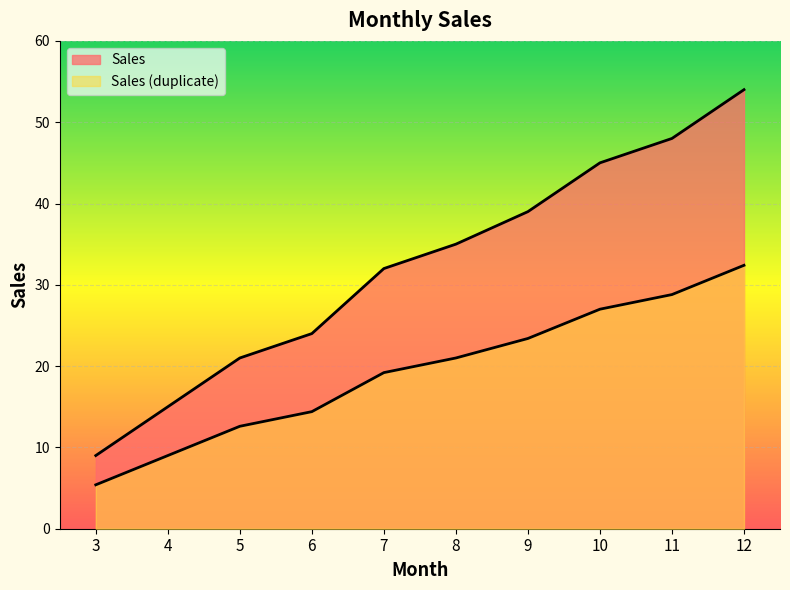

What is the sum of the Sales (duplicate) values at 9 and 5?

36.0